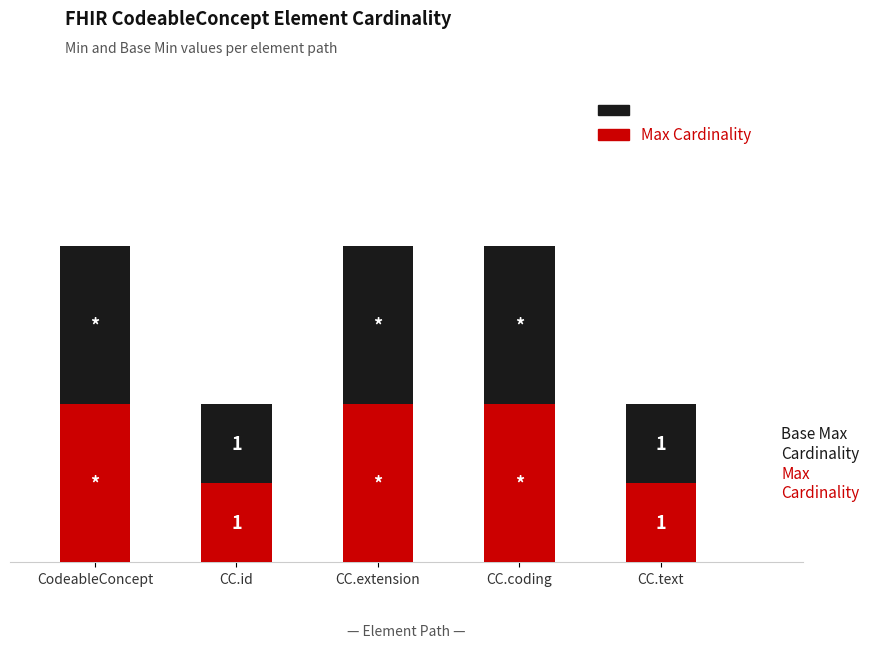

What is the label of the 1st bar from the left?

CodeableConcept